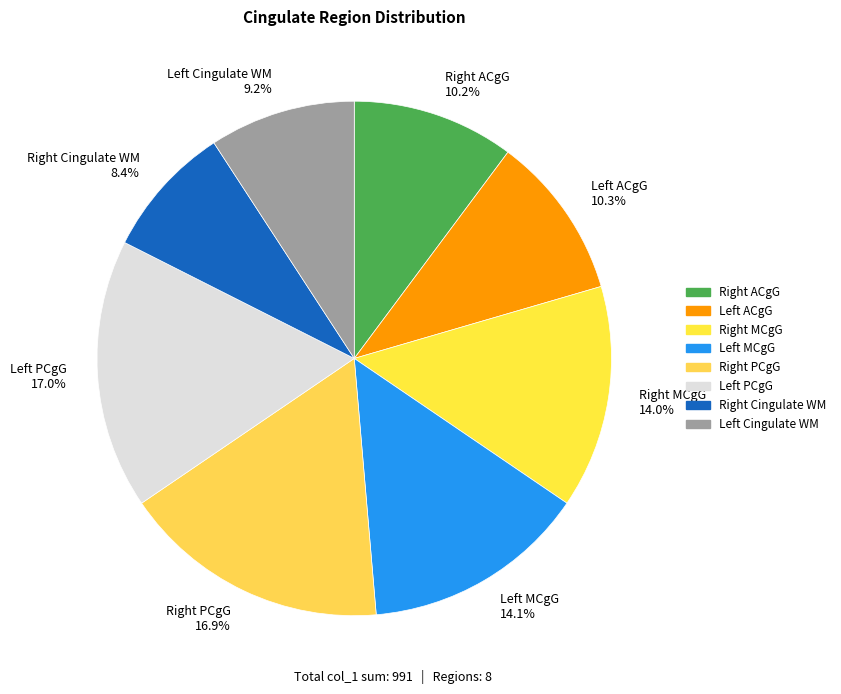

Does any single category account for the majority?

No